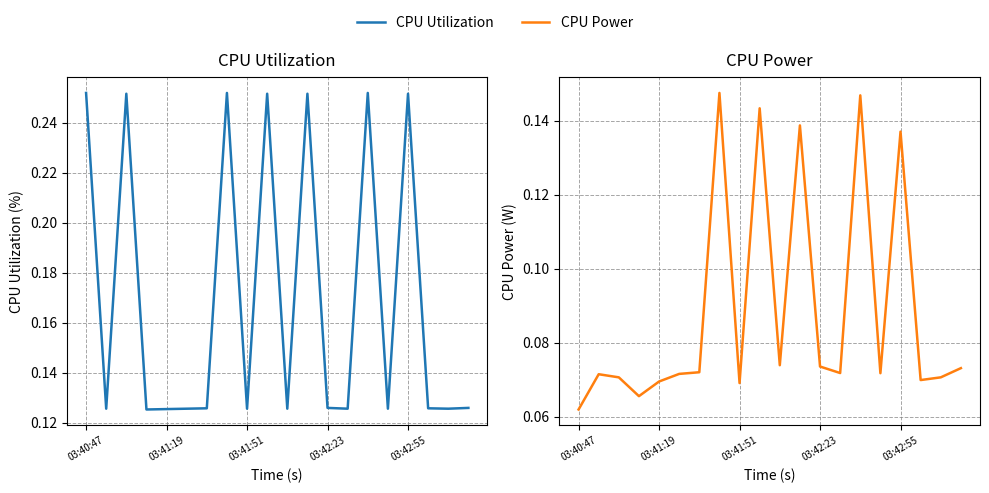

What is the total value across all series at 03:42:55?

0.4